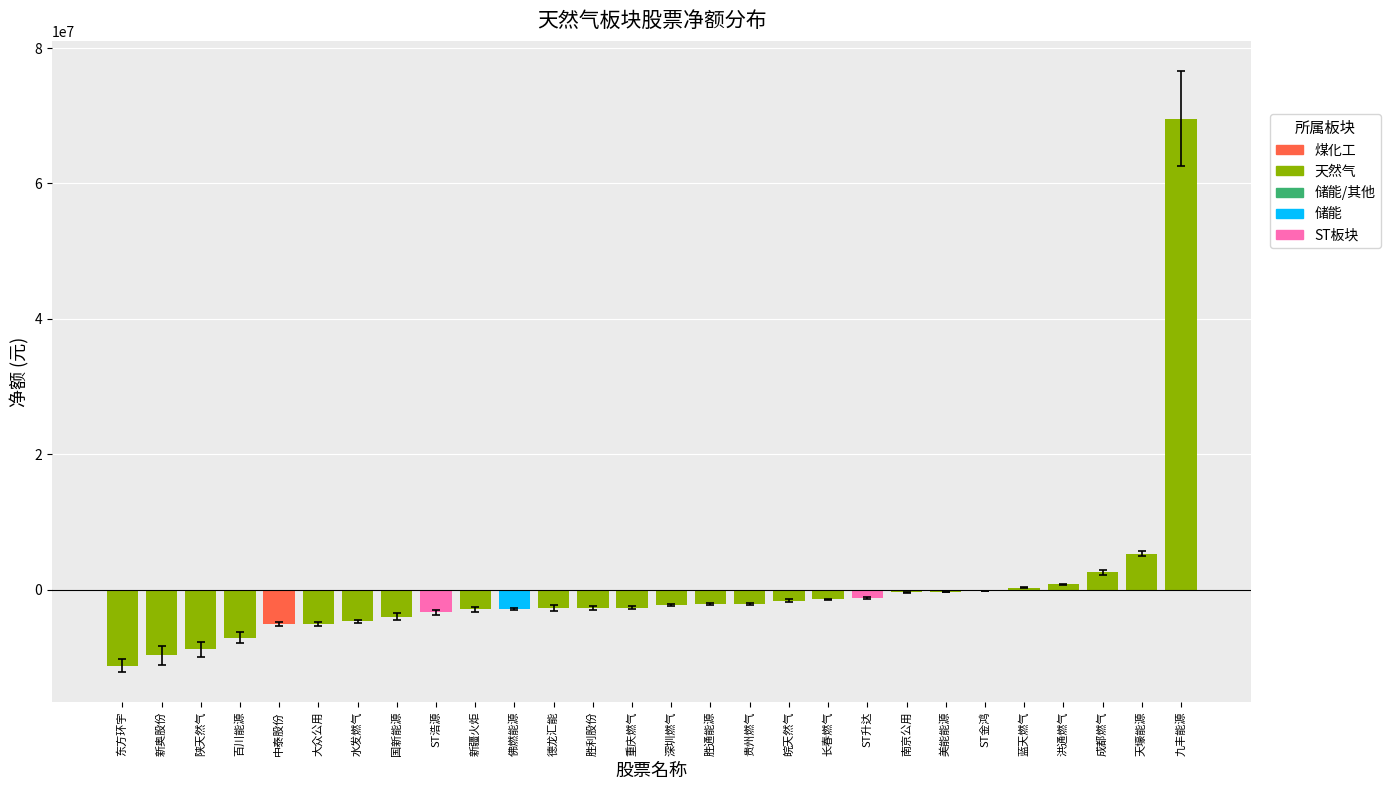

Read the value at 陕天然气, to the nearest 50.

-8806400